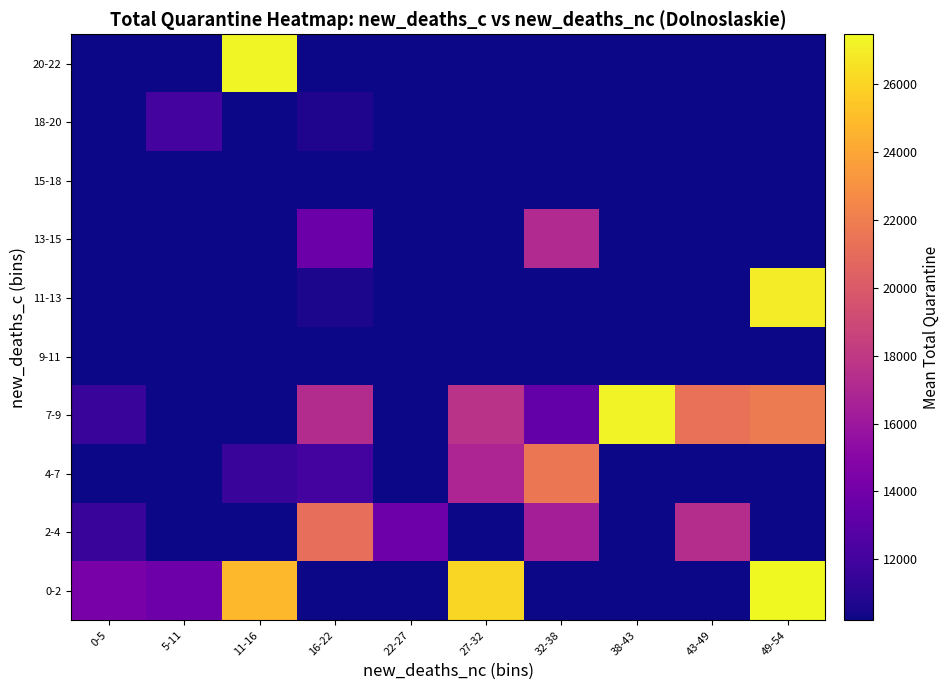

At which category is the sum across all series the highest?

49-54